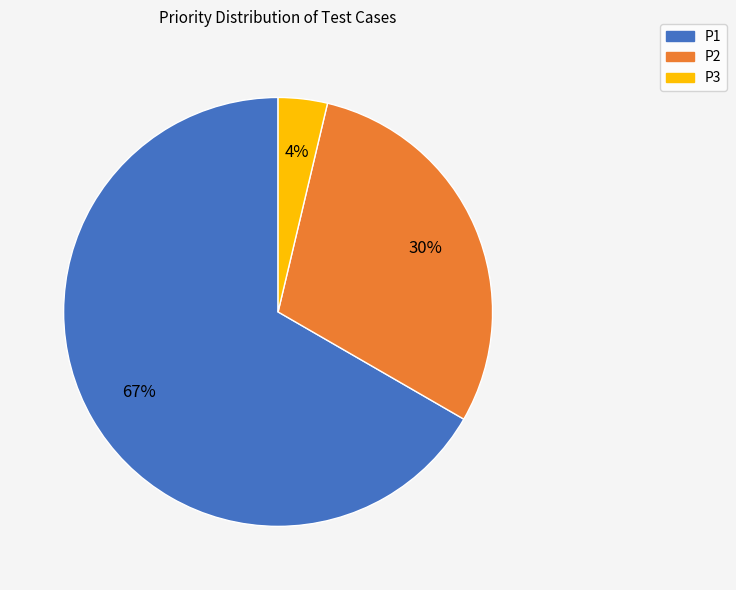

Approximately how many times larger is the value at P1 compared to P2?

2.2